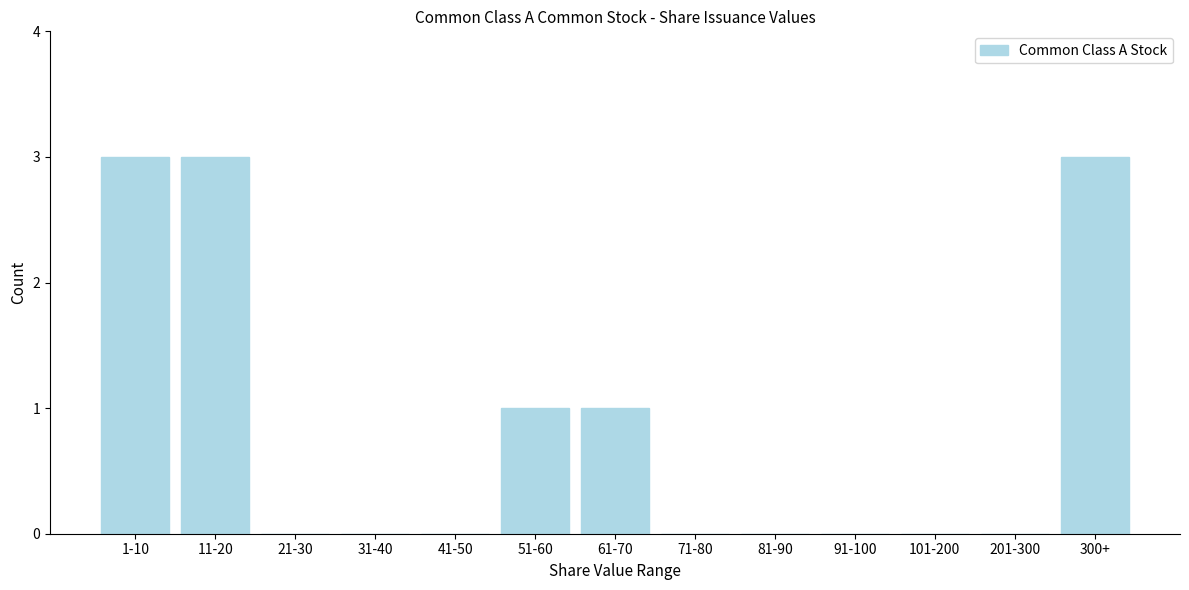

Reading left to right, what are all the values shown in this chart?

1-10=3	11-20=3	21-30=0	31-40=0	41-50=0	51-60=1	61-70=1	71-80=0	81-90=0	91-100=0	101-200=0	201-300=0	300+=3